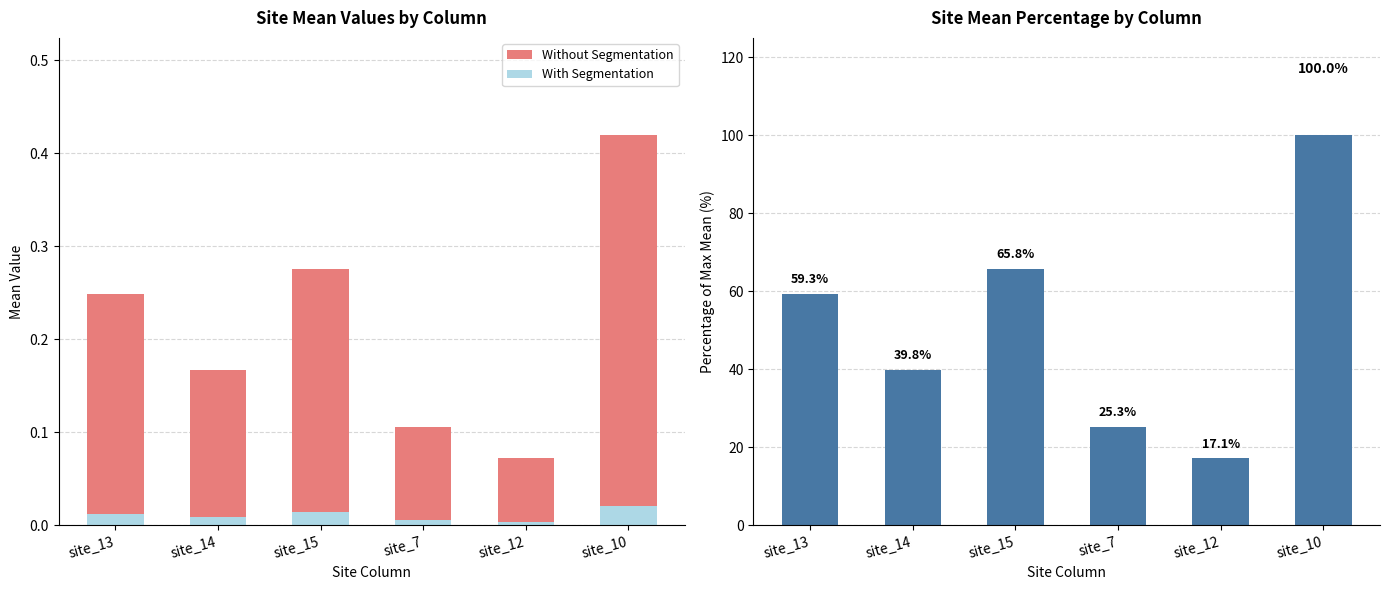

Reading left to right, list all the values displayed in this chart.

Without Segmentation: 0.2	0.2	0.3	0.1	0.1	0.4
With Segmentation: 0.0	0.0	0.0	0.0	0.0	0.0
Percentage of Max: 59.3	39.8	65.8	25.3	17.1	100.0